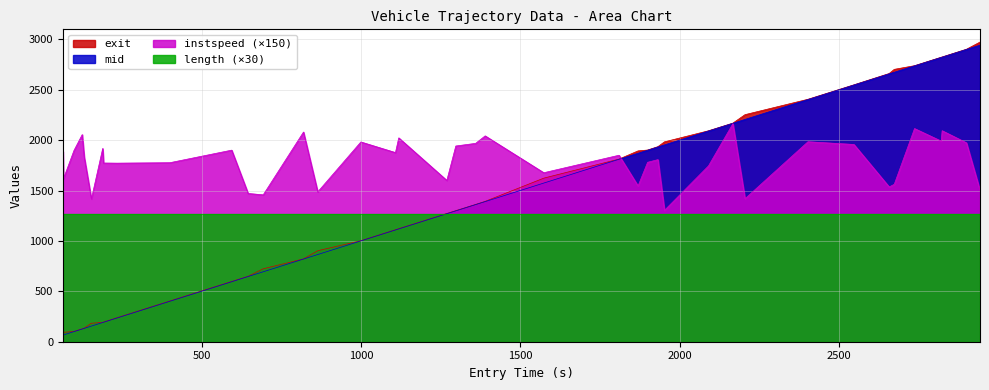

True or false: instspeed has more than 0 interior local peaks.

True